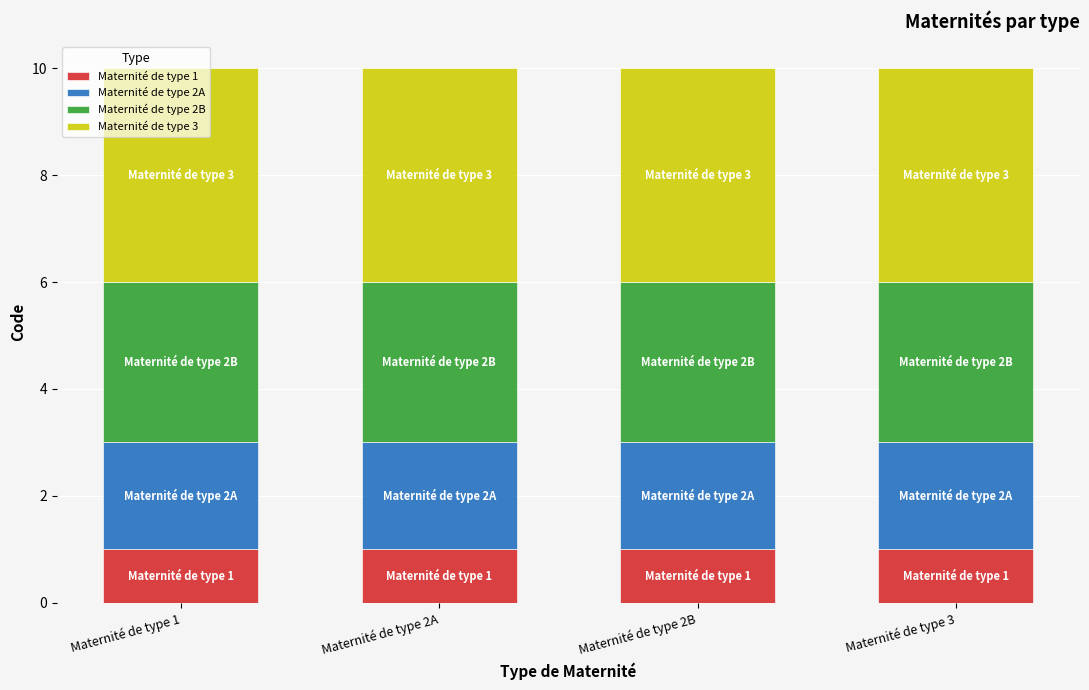

True or false: Maternité de type 1 has a value of 1 at Maternité de type 1.

True